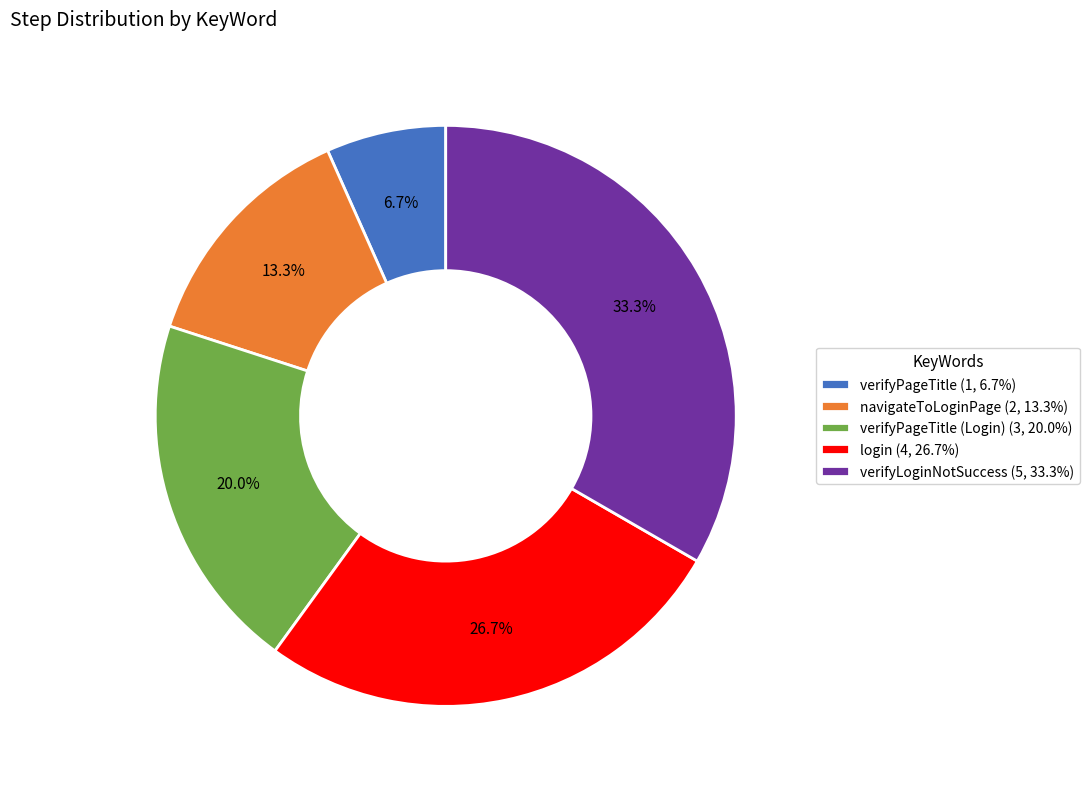

Which slice is the smallest?

verifyPageTitle (1, 6.7%)